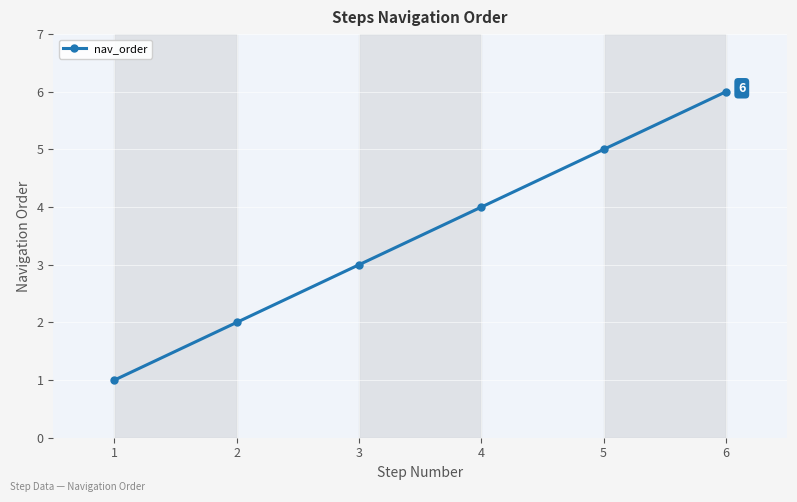

List the labels in order of value, smallest first.

1, 2, 3, 4, 5, 6